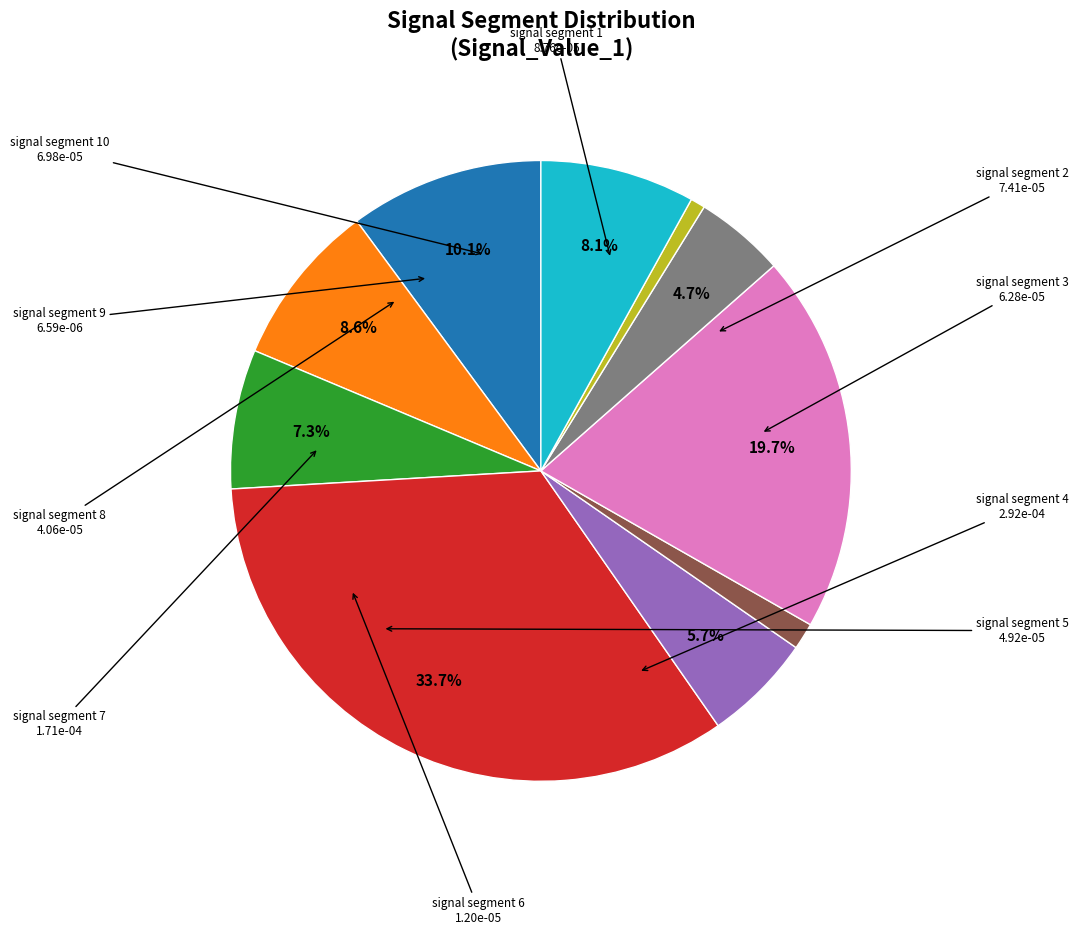

Does any single category account for the majority?

No